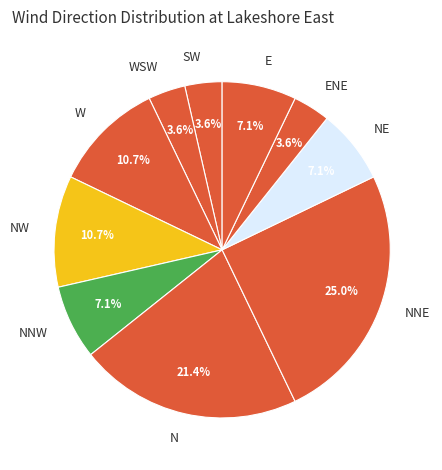

Between N and ENE, which is larger?

N